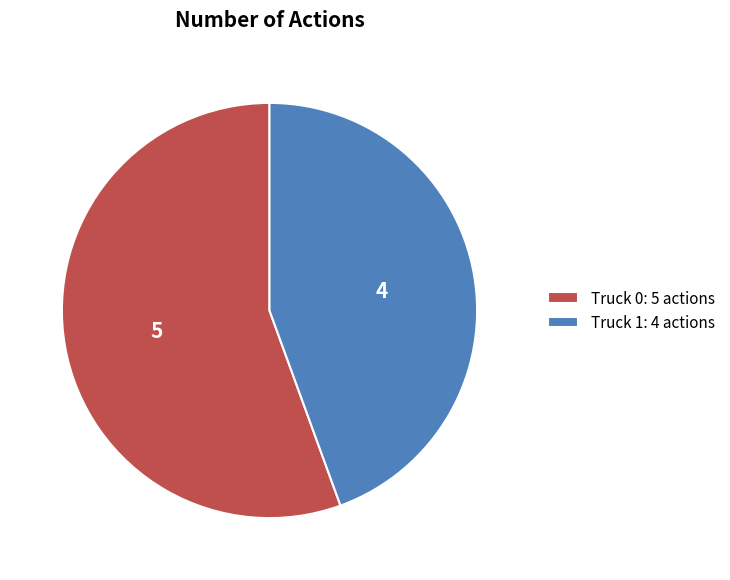

Combined, do Truck 1 and Truck 0 account for over 50%?

Yes